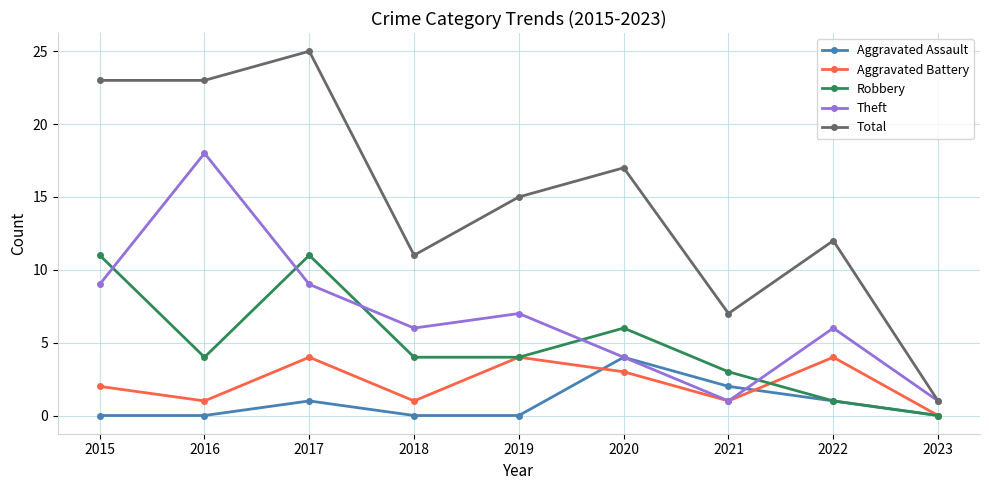

What is the spread (max minus min) of values at 2016?

23